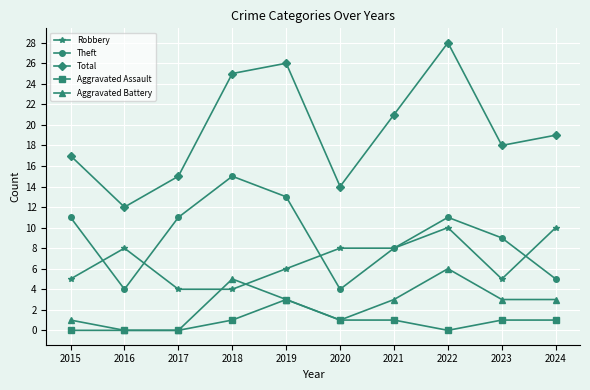

Reading right to left, what are all the values shown in this chart?

Robbery: 2024=10	2023=5	2022=10	2021=8	2020=8	2019=6	2018=4	2017=4	2016=8	2015=5
Theft: 2024=5	2023=9	2022=11	2021=8	2020=4	2019=13	2018=15	2017=11	2016=4	2015=11
Total: 2024=19	2023=18	2022=28	2021=21	2020=14	2019=26	2018=25	2017=15	2016=12	2015=17
Aggravated Assault: 2024=1	2023=1	2022=0	2021=1	2020=1	2019=3	2018=1	2017=0	2016=0	2015=0
Aggravated Battery: 2024=3	2023=3	2022=6	2021=3	2020=1	2019=3	2018=5	2017=0	2016=0	2015=1